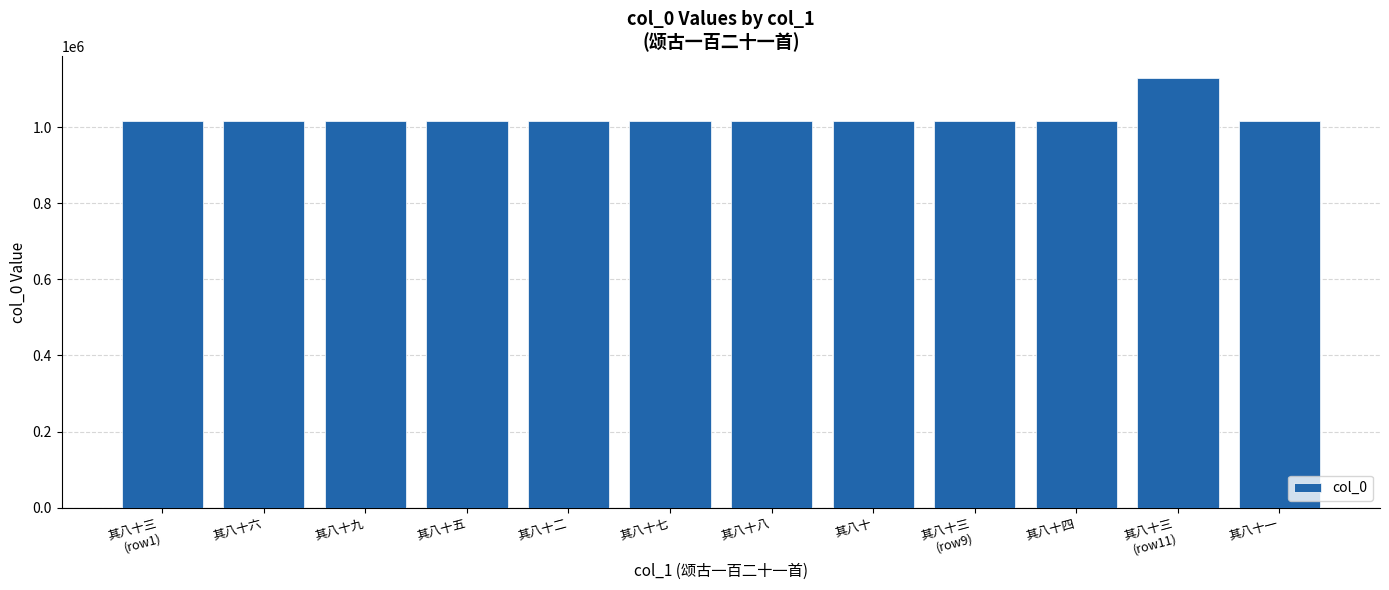

What is the label of the 8th bar from the right?

其八十二